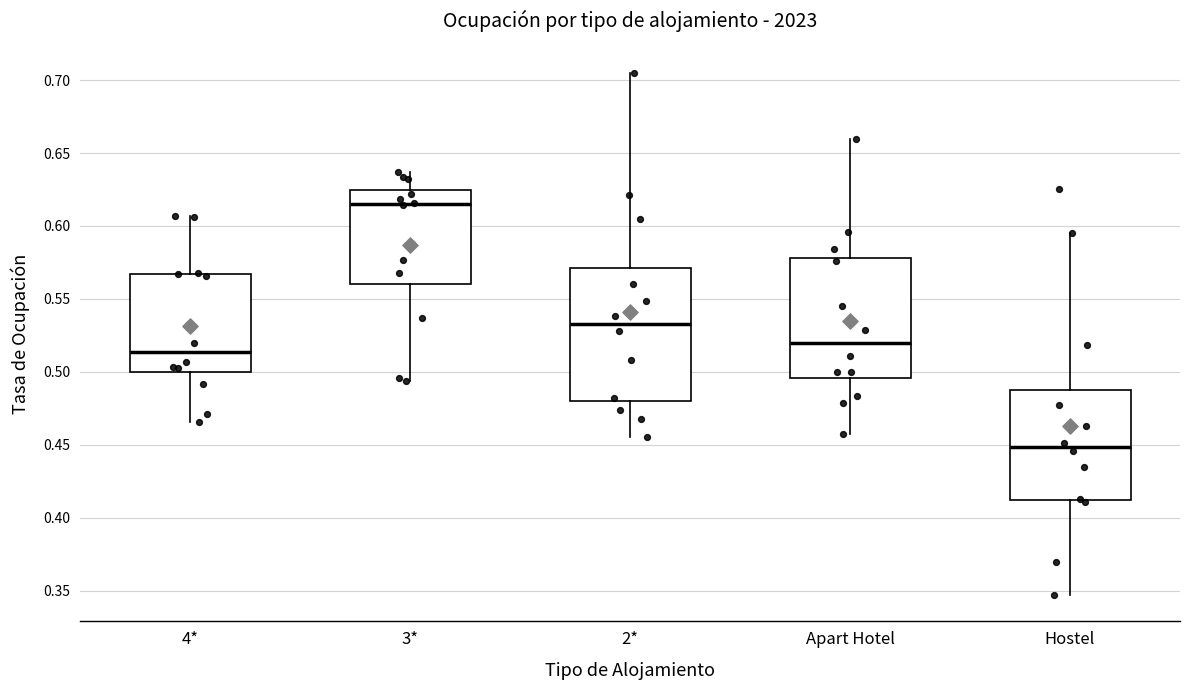

Comparing the boxes themselves (not the whiskers), which one is the tallest?

2*